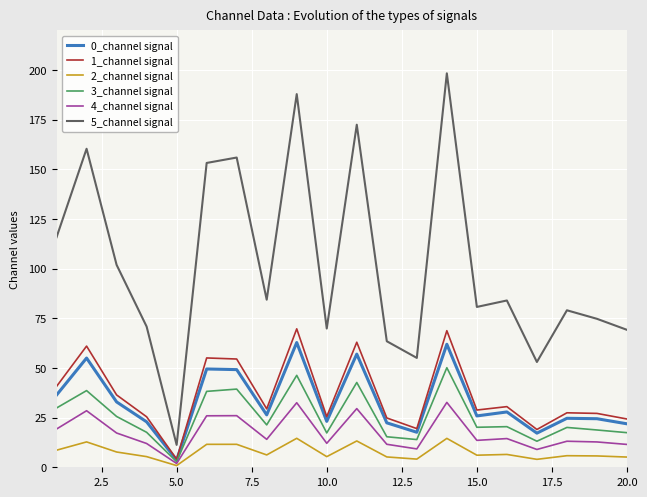

Which series has the largest total across all categories?

5_channel signal